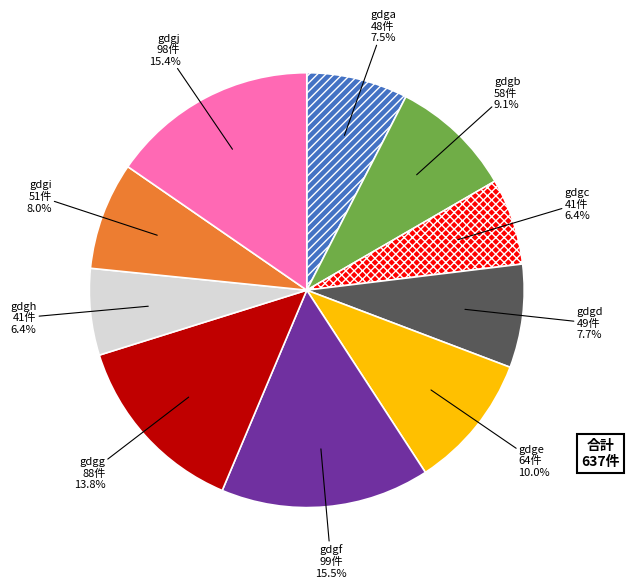

Is it true that gdga is 1% of the pie?

False